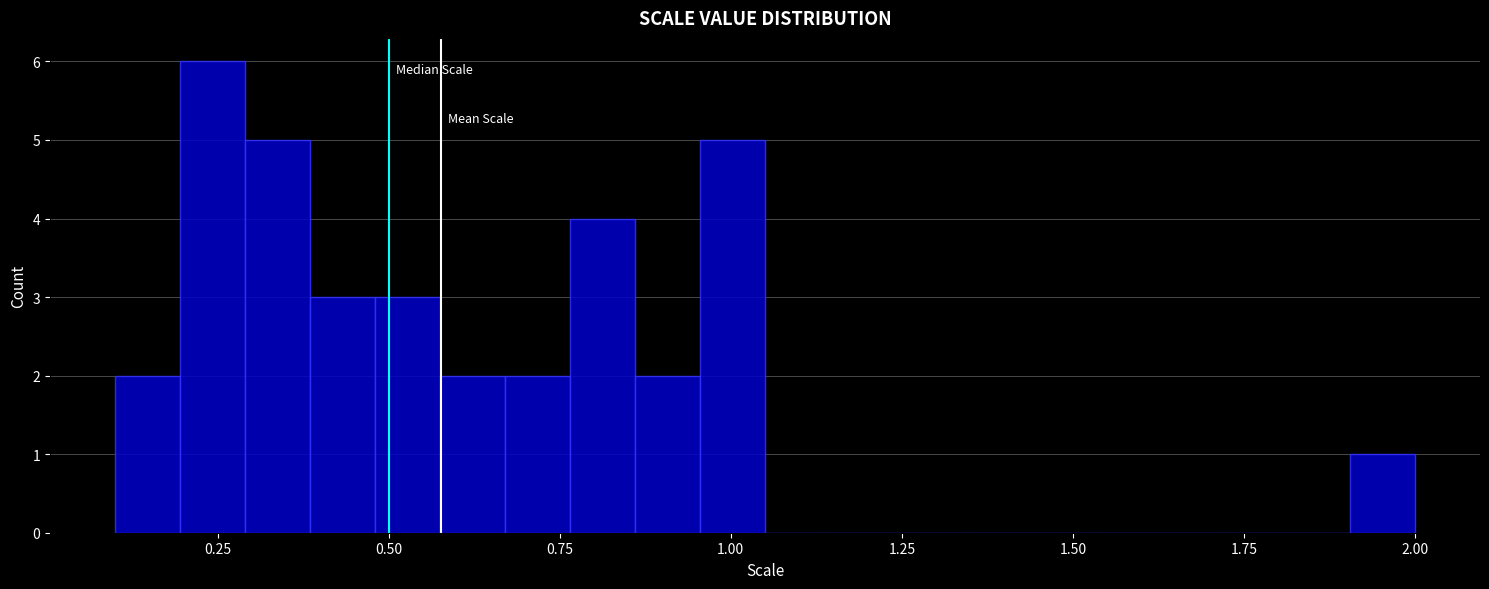

Around what value on the x-axis is the tallest bar? Give the approximate position of its centre, as read against the axis.

0.25